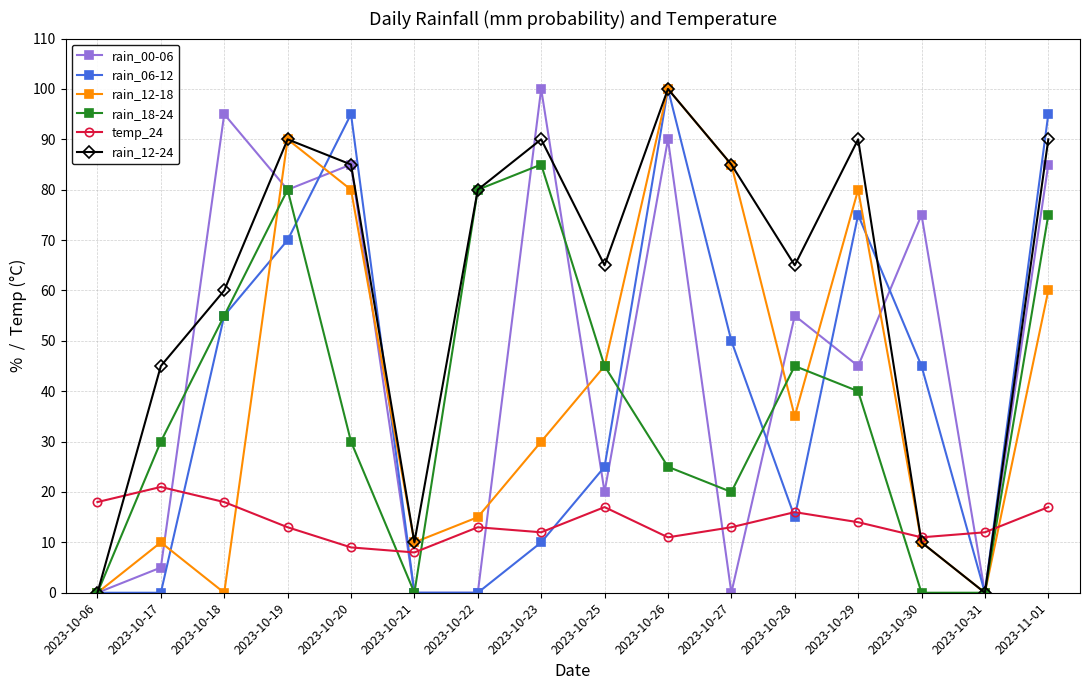

Where is the first local minimum for temp_24?

2023-10-21